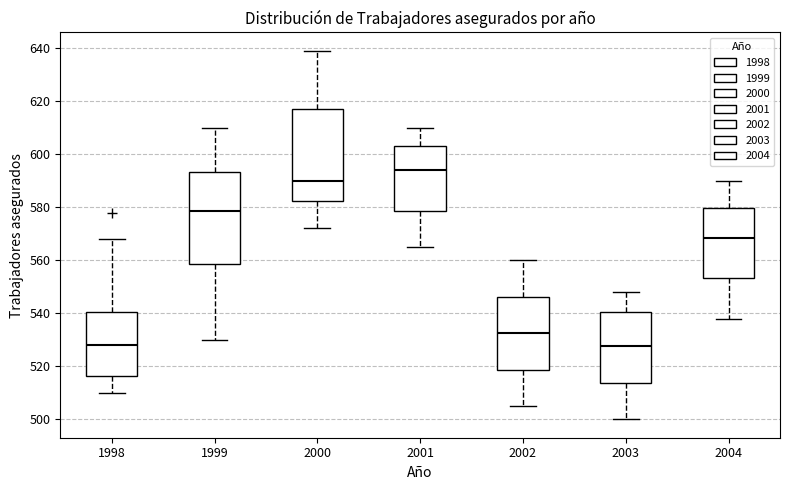

Reading left to right, read every box against the y-axis: the position of its median line, the range the box covers, and the ends of its whiskers. The values are not printed on the chart, so give them approximately, as read against the axis.

1998: median 528, box 516 to 540, whiskers 510 to 568
1999: median 578, box 558 to 594, whiskers 530 to 610
2000: median 590, box 582 to 618, whiskers 572 to 640
2001: median 594, box 578 to 604, whiskers 566 to 610
2002: median 532, box 518 to 546, whiskers 506 to 560
2003: median 528, box 514 to 540, whiskers 500 to 548
2004: median 568, box 554 to 580, whiskers 538 to 590